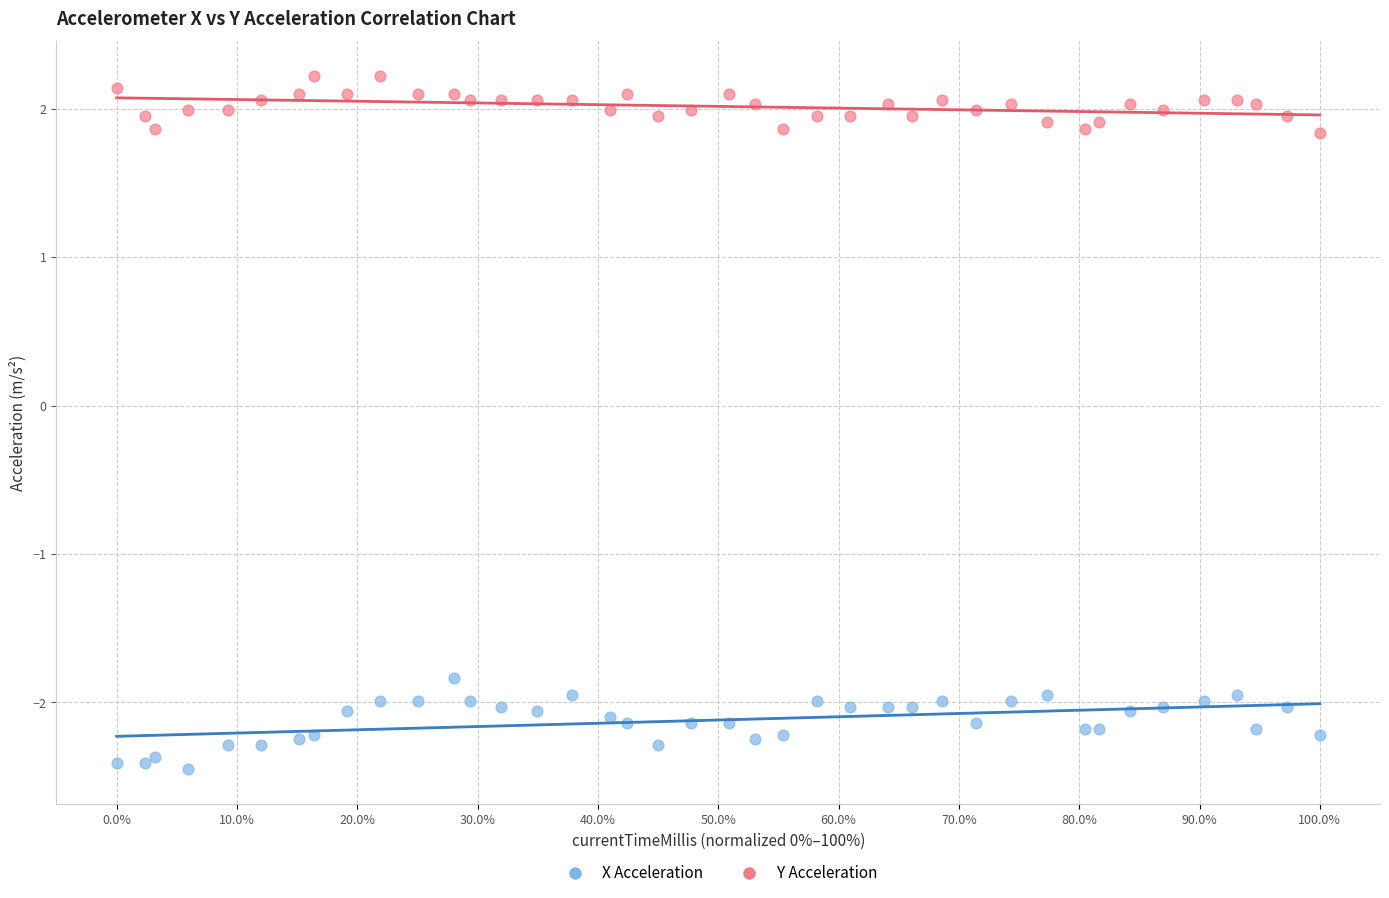

What are all the series names shown in the legend?

X Acceleration, Y Acceleration